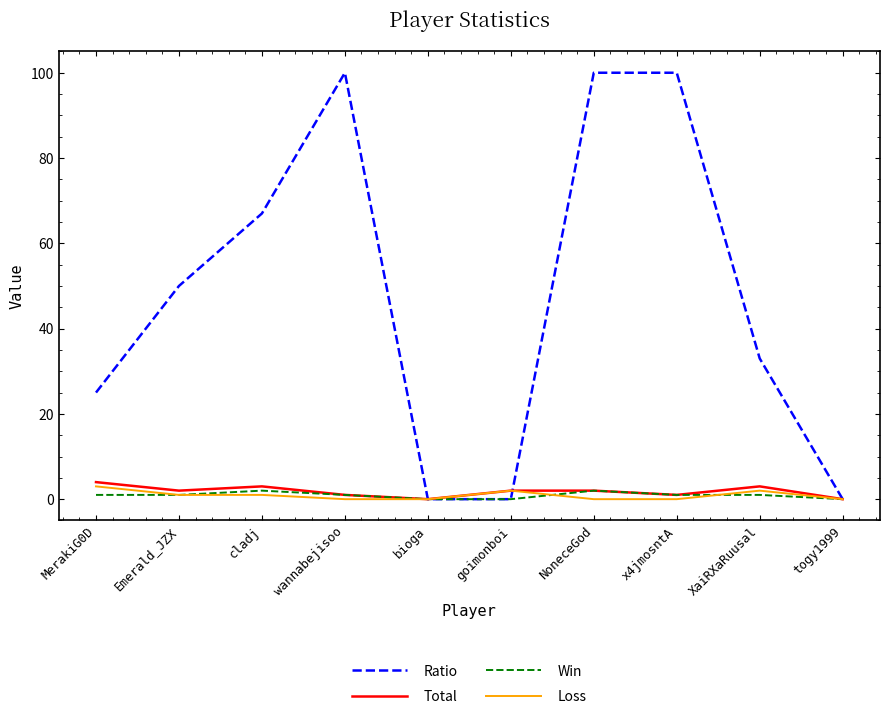

What are all the series names shown in the legend?

Ratio, Total, Win, Loss